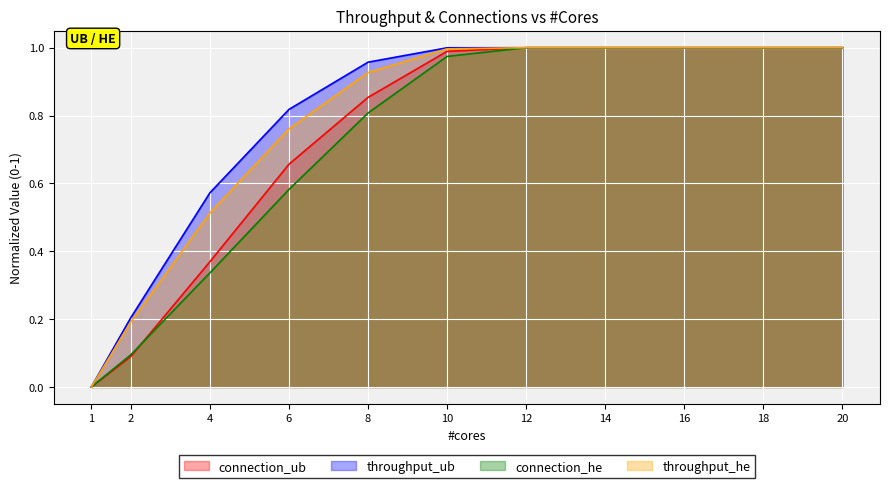

What is the difference between the maximum and minimum values in the connection_he series?

1.0